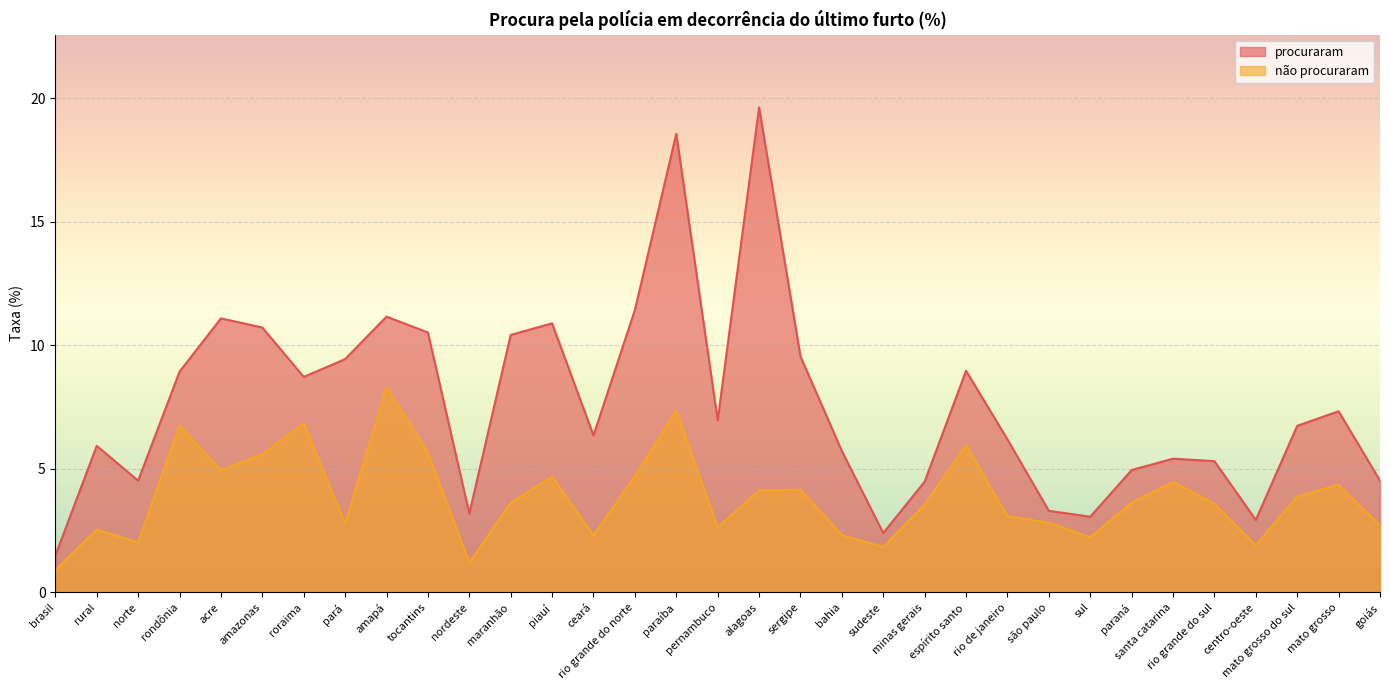

The não procuraram series shows 2.3 at minas gerais. True or false?

False